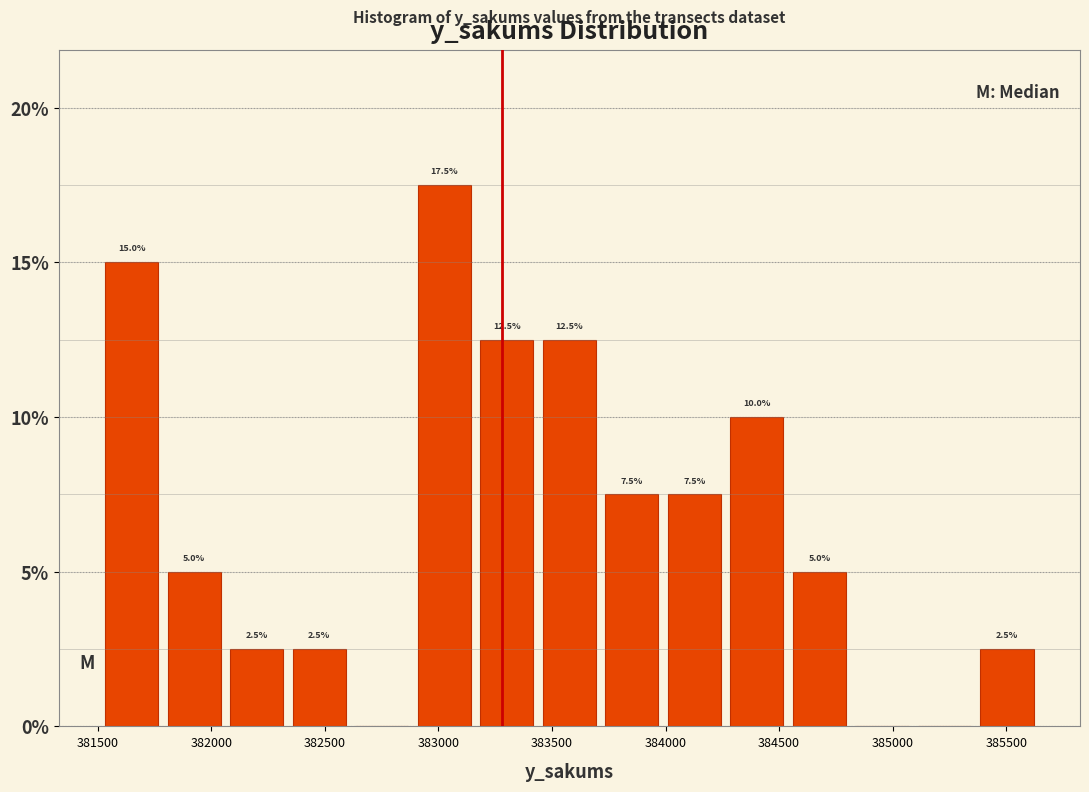

Over which range of the x-axis is the bar tallest?

382900 to 383150